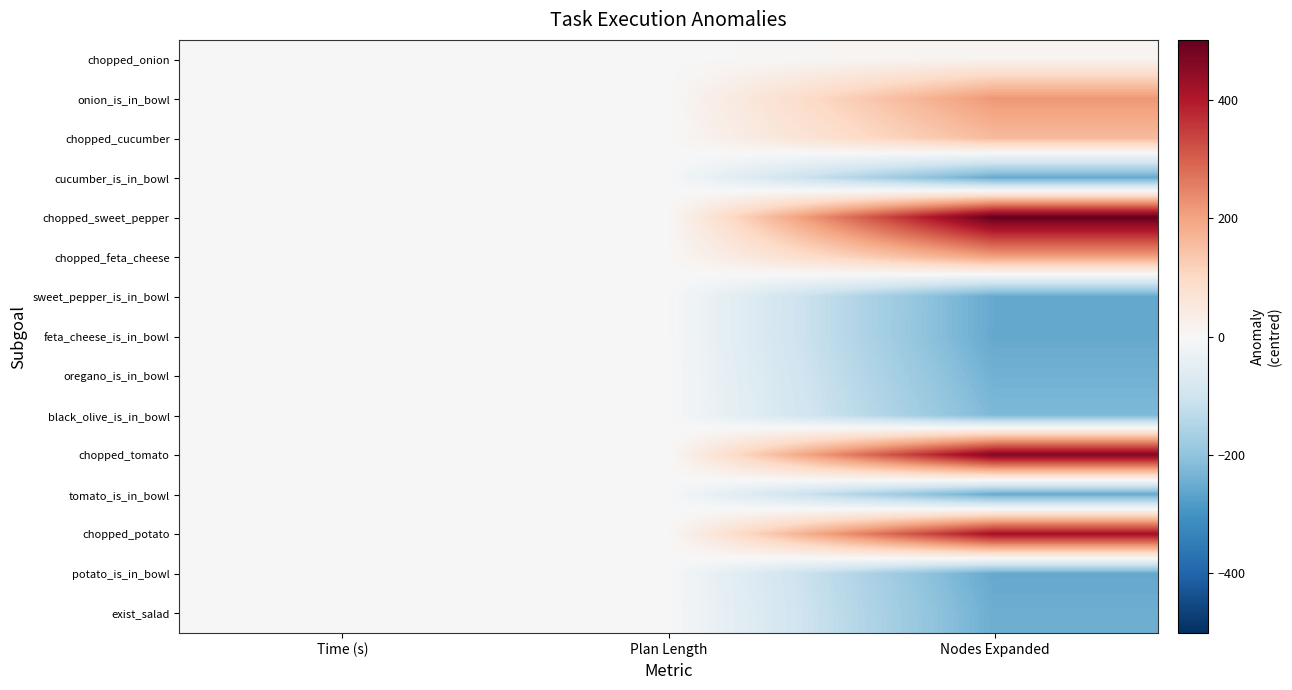

What is the smallest value displayed?

-255.7